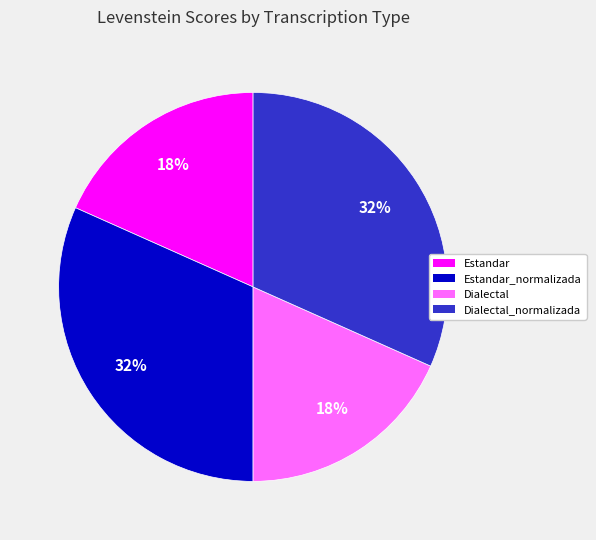

Is there any slice that represents more than half of the pie?

No